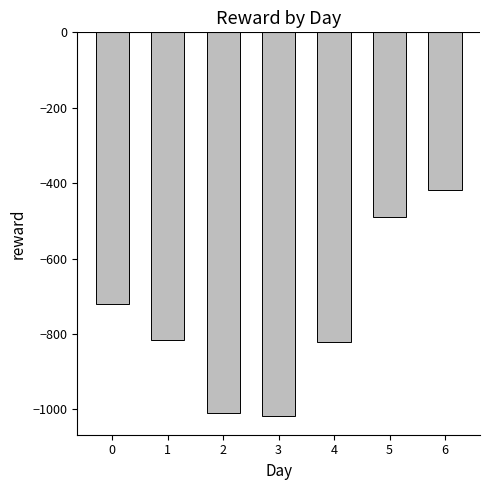

Reading left to right, list all the values displayed in this chart.

0=-721.0	1=-815.8	2=-1010.6	3=-1016.6	4=-822.4	5=-491.0	6=-418.6